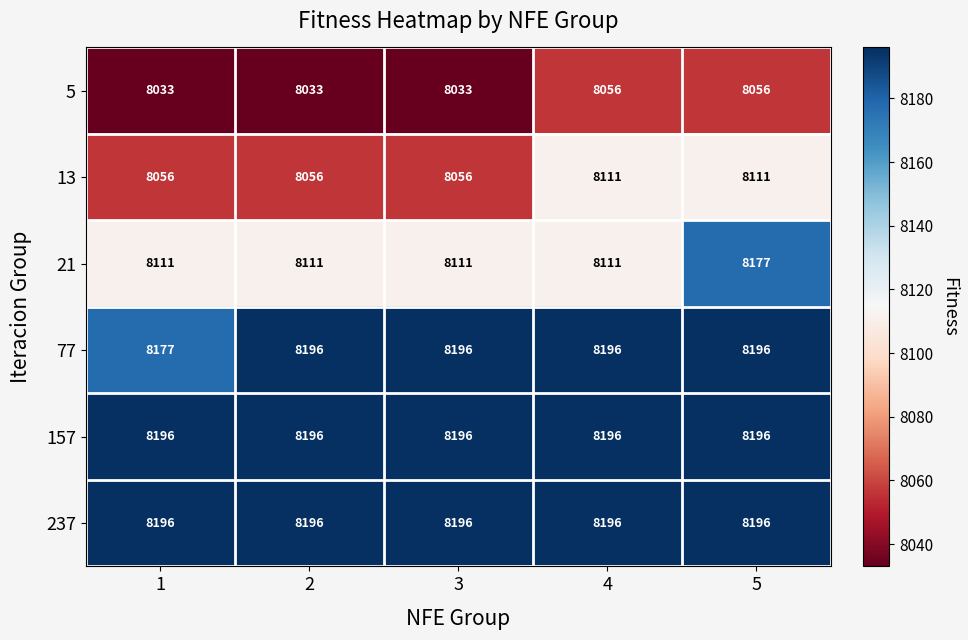

What is the sum of all 237 values?

40980